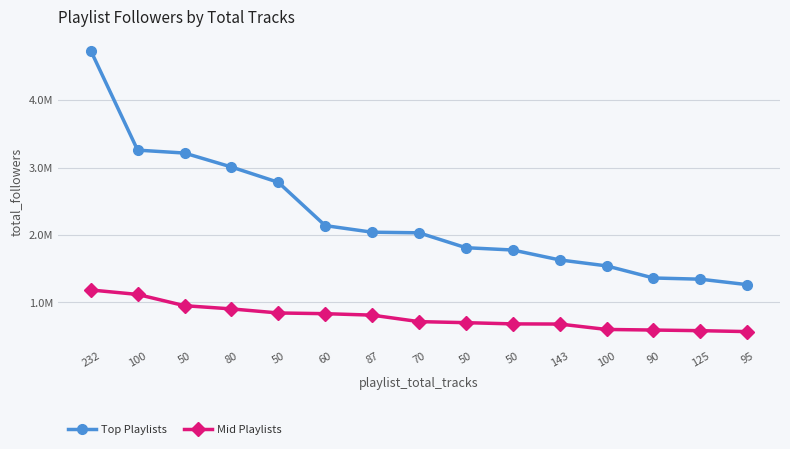

True or false: Top Playlists and Mid Playlists intersect in this chart.

False